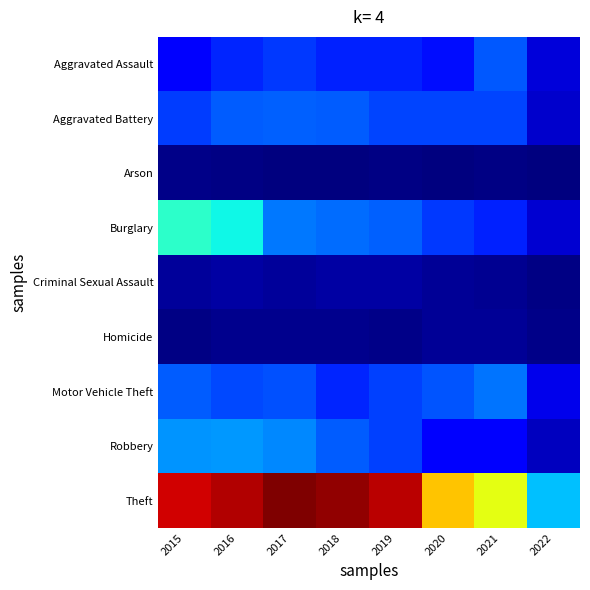

What is the spread (max minus min) of values at 2016?

0.9